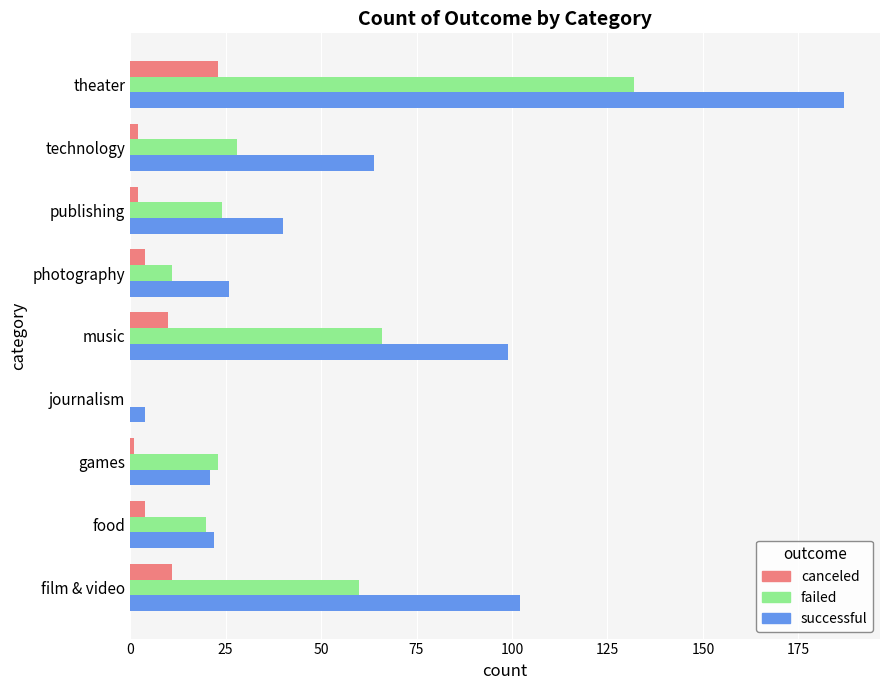

Count the number of categories in the chart.

9